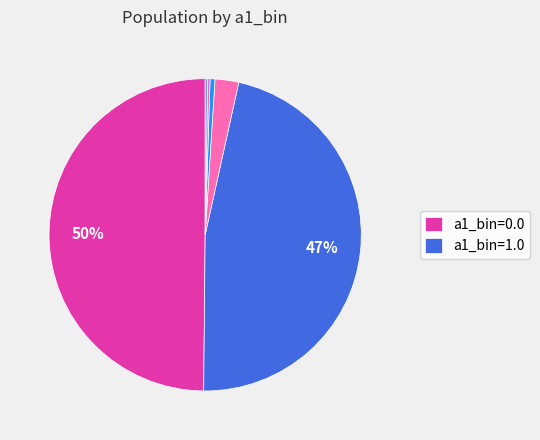

To the nearest percent, what is the average slice percentage?

17%